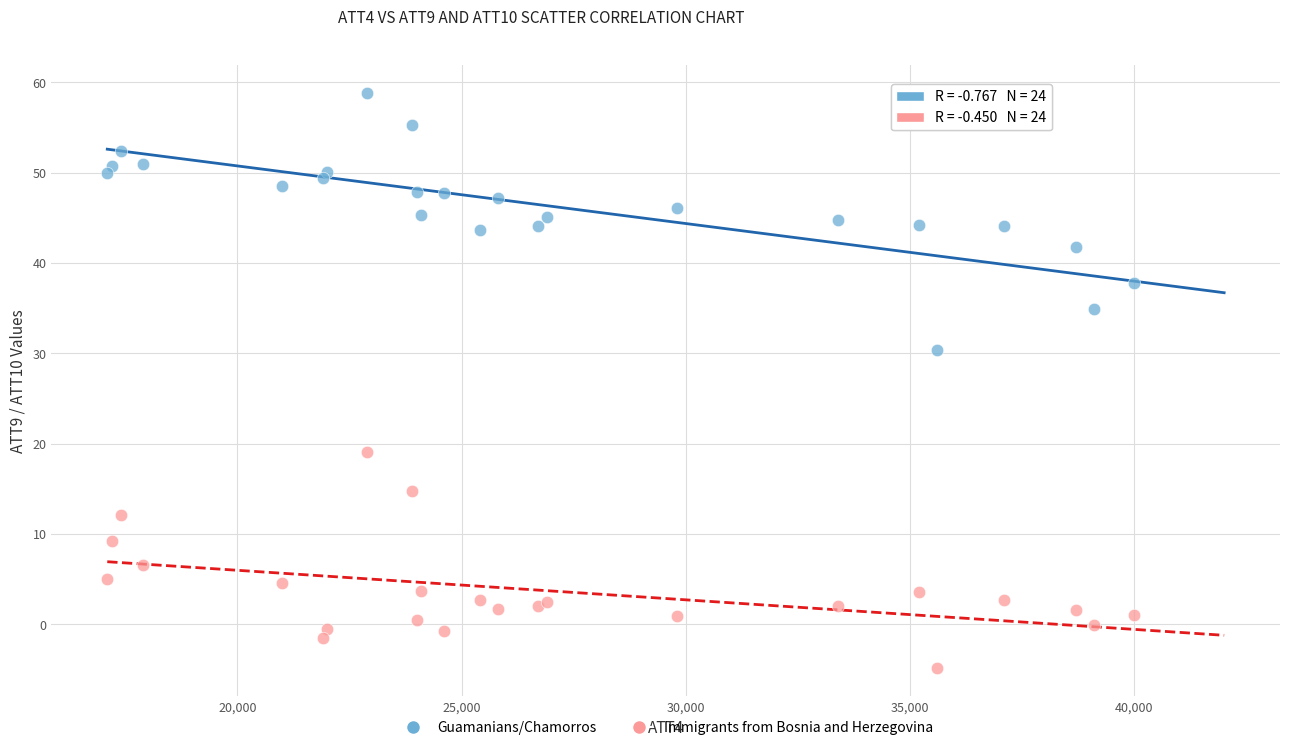

What are all the series names shown in the legend?

Guamanians/Chamorros, Immigrants from Bosnia and Herzegovina